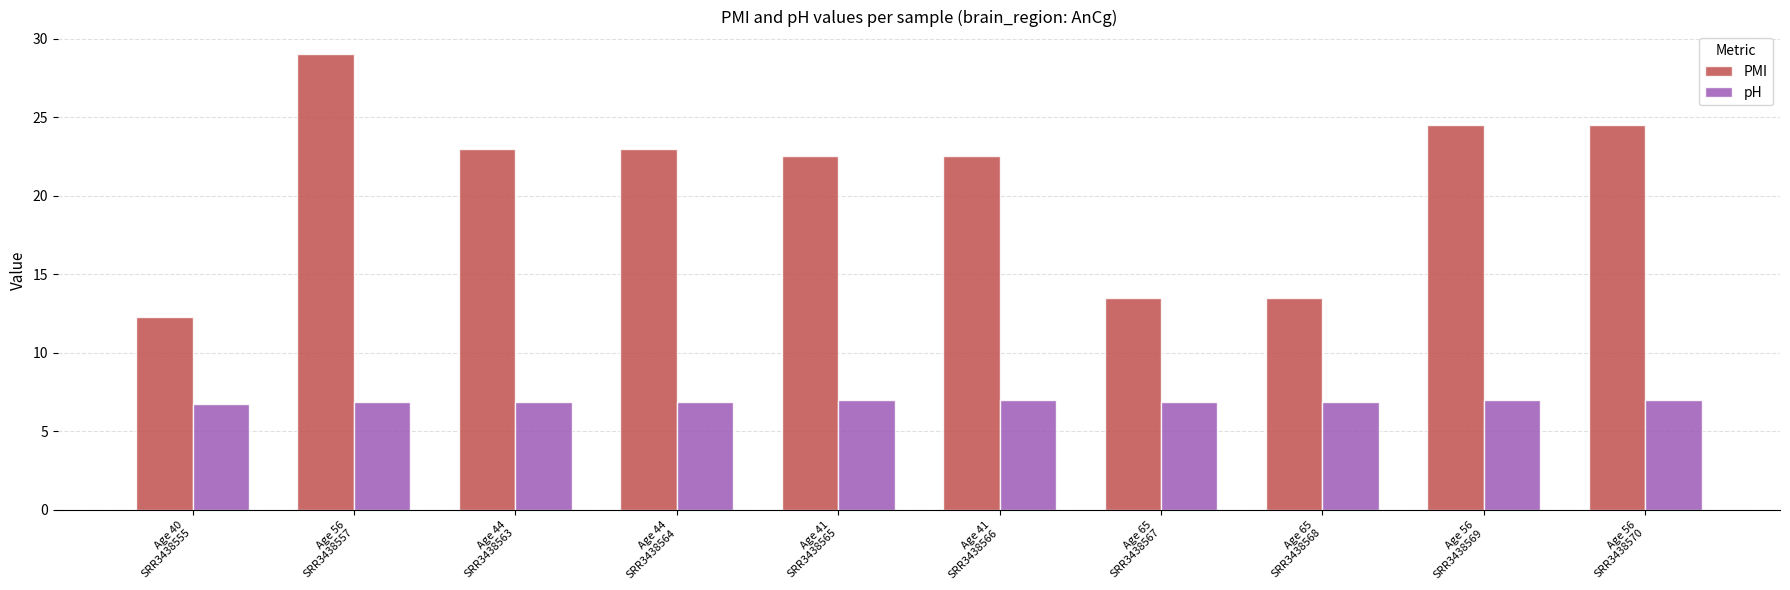

Does the chart contain any negative values?

No